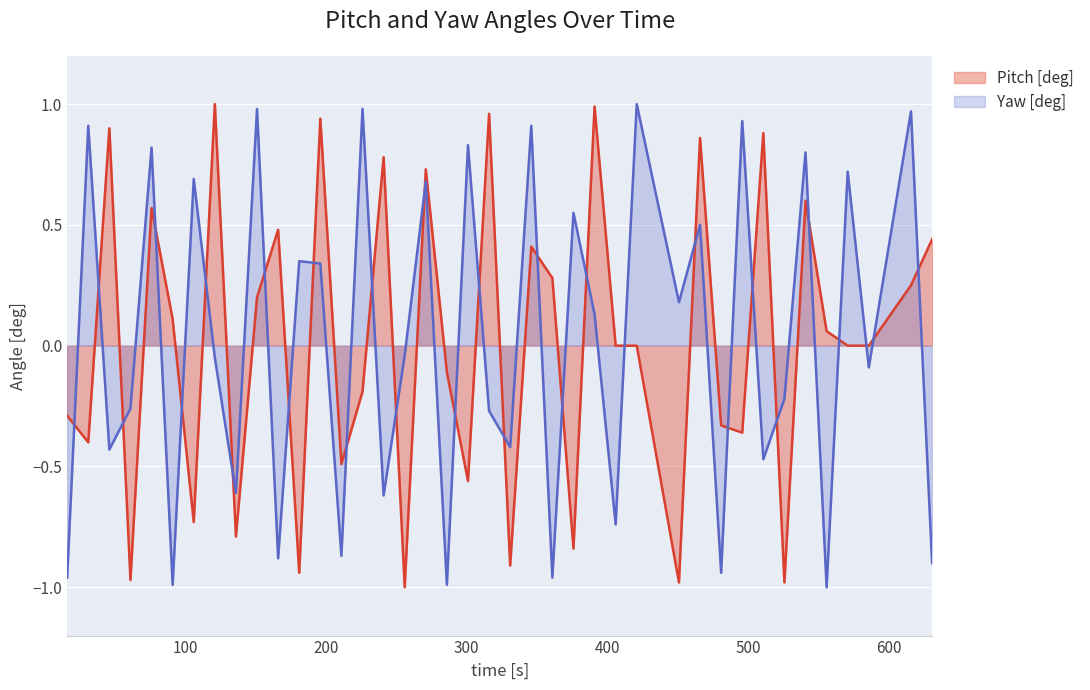

Is it true that Yaw [deg] equals -1.4 at 286?

False